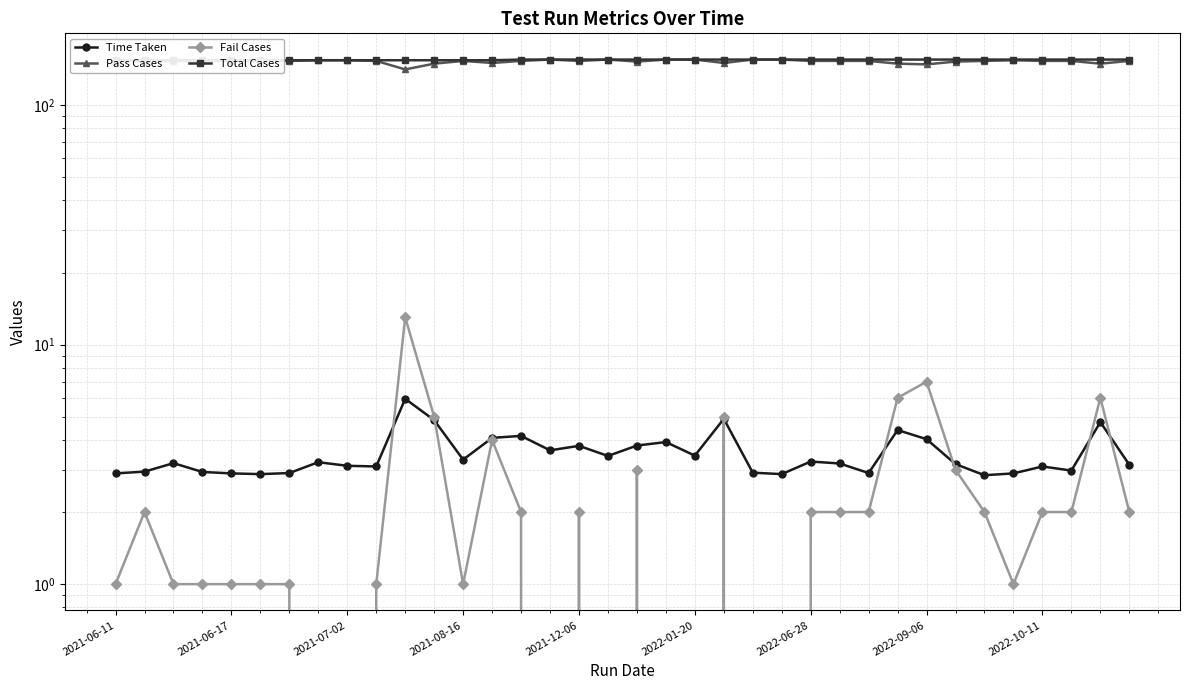

List the labels in order of Time Taken value, largest first.

10, 21, 11, 34, 27, 14, 13, 28, 19, 18, 16, 15, 20, 17, 12, 24, 2022-09-06, 2021-07-02, 25, 29, 35, 2022-10-11, 9, 32, 33, 2021-06-17, 2021-08-16, 22, 2022-06-28, 26, 2021-06-11, 2021-12-06, 31, 2022-01-20, 23, 30